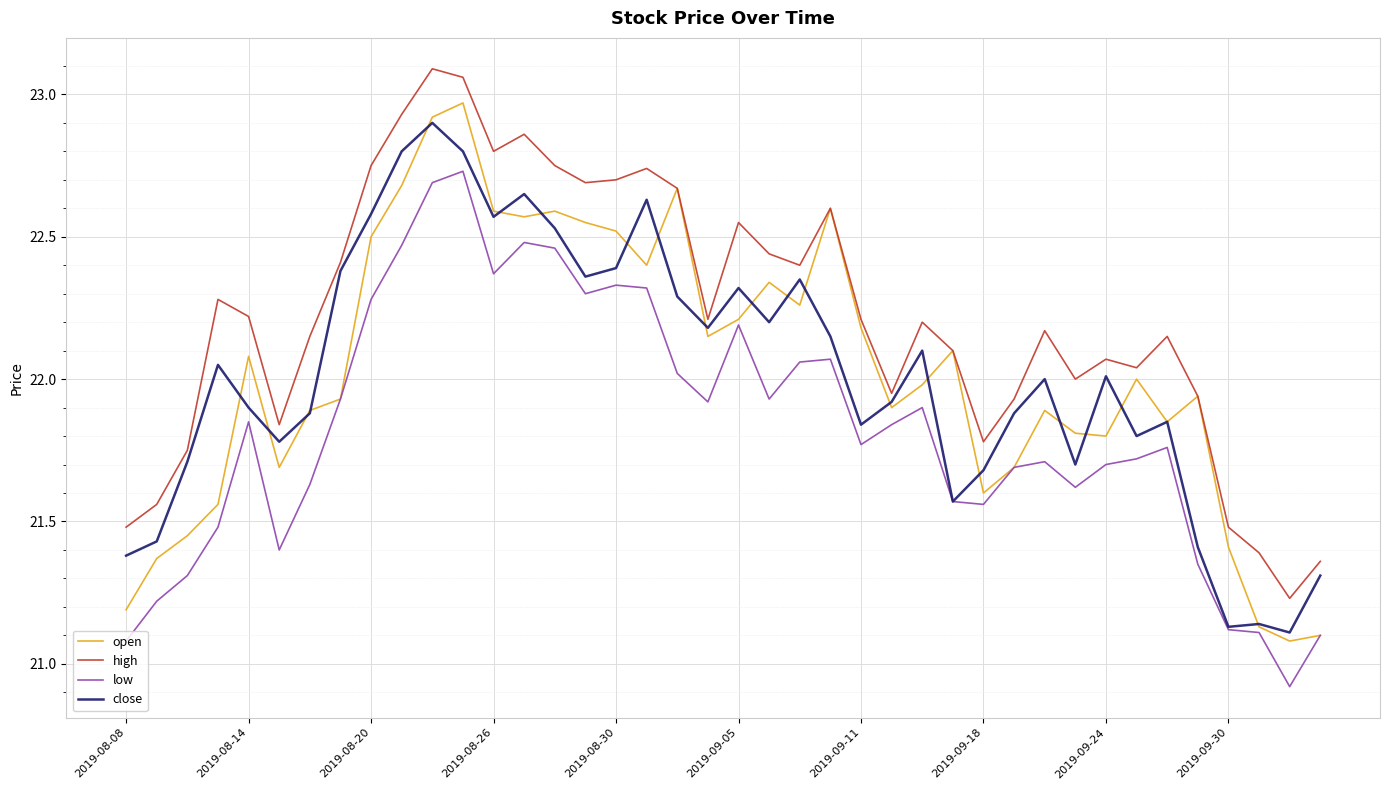

What is the minimum value for low?

20.9